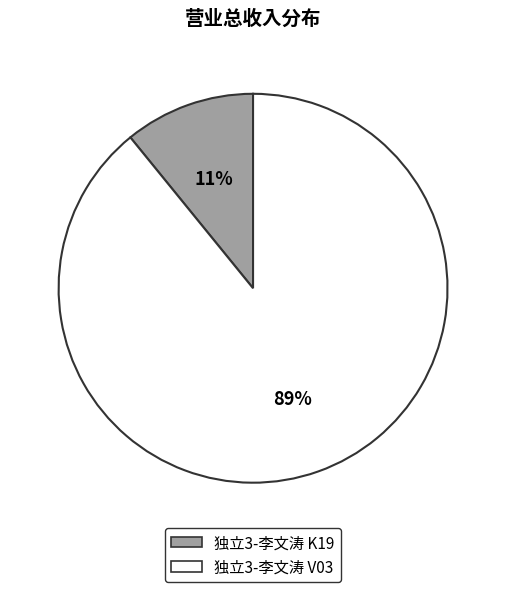

To the nearest percent, what portion does 独立3-李文涛 V03 represent?

89%